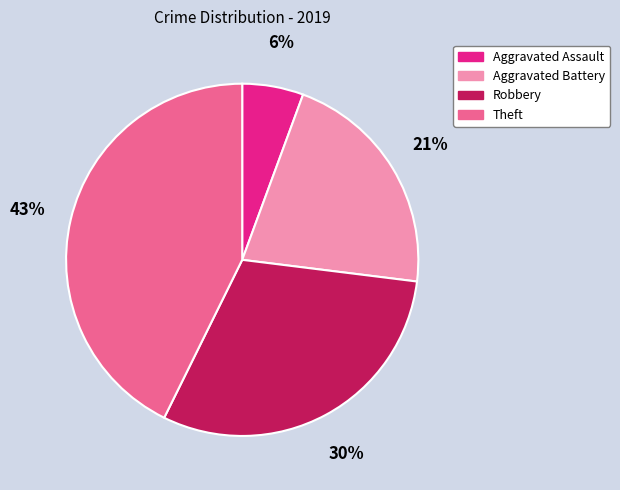

To the nearest percent, what is the difference between the largest and smallest slice percentages?

37%